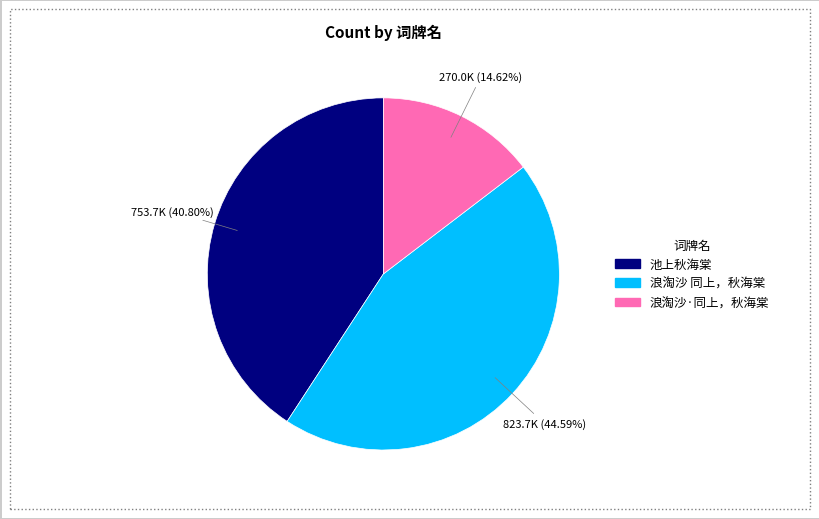

Is the sum of 浪淘沙 同上，秋海棠 and 池上秋海棠 greater than half?

Yes